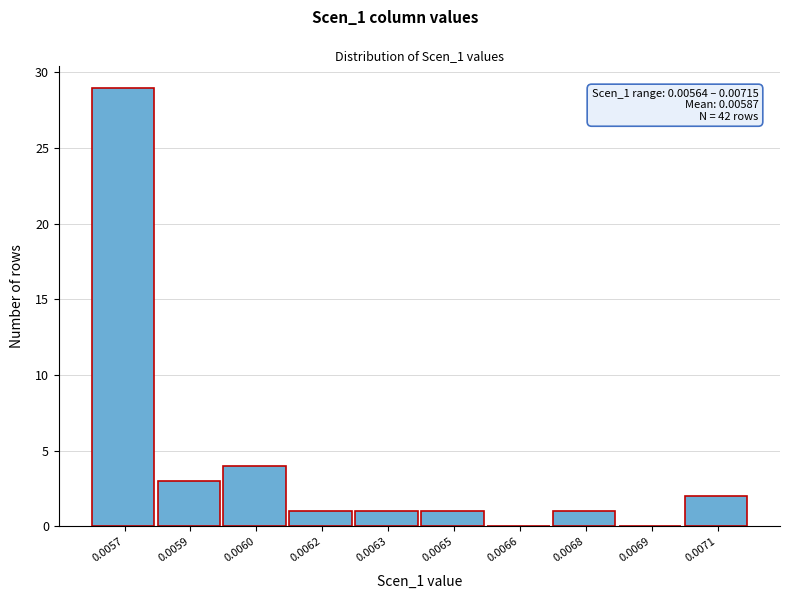

Reading left to right, what are all the values shown in this chart?

0.0057=29	0.0059=3	0.0060=4	0.0062=1	0.0063=1	0.0065=1	0.0066=0	0.0068=1	0.0069=0	0.0071=2